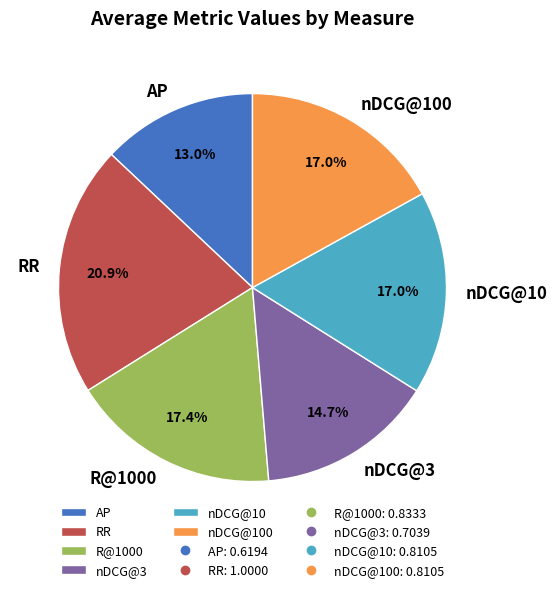

To the nearest percent, what is the average slice percentage?

17%